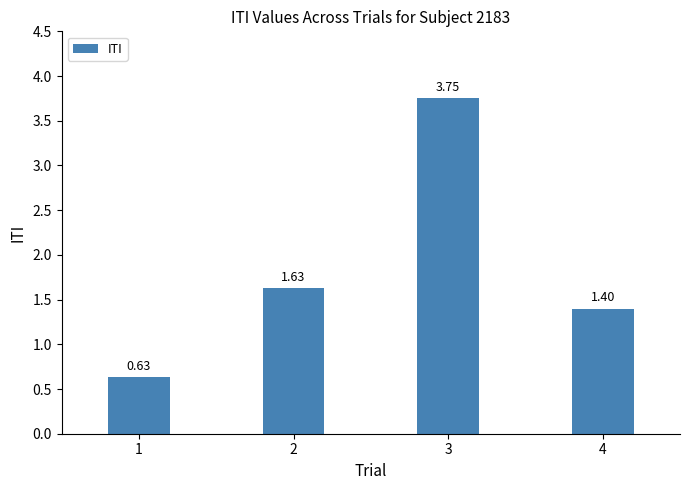

Approximately how many times larger is the value at 1 compared to 2?

0.4